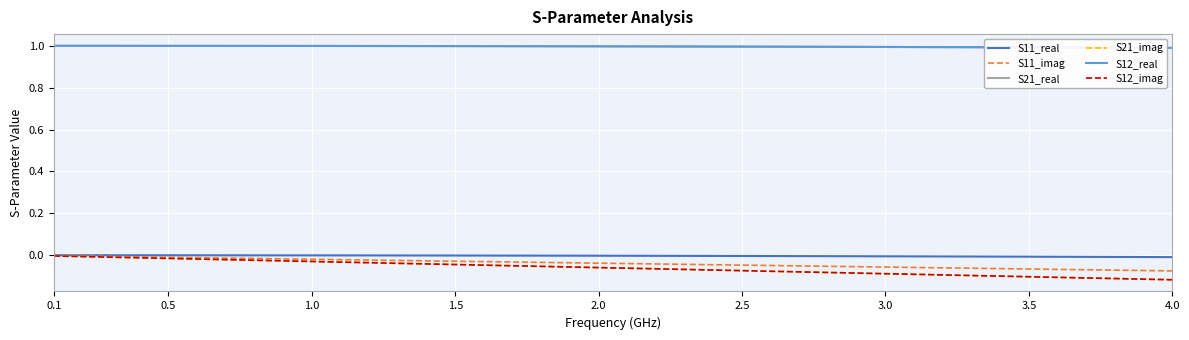

Does the chart have visible grid lines?

Yes